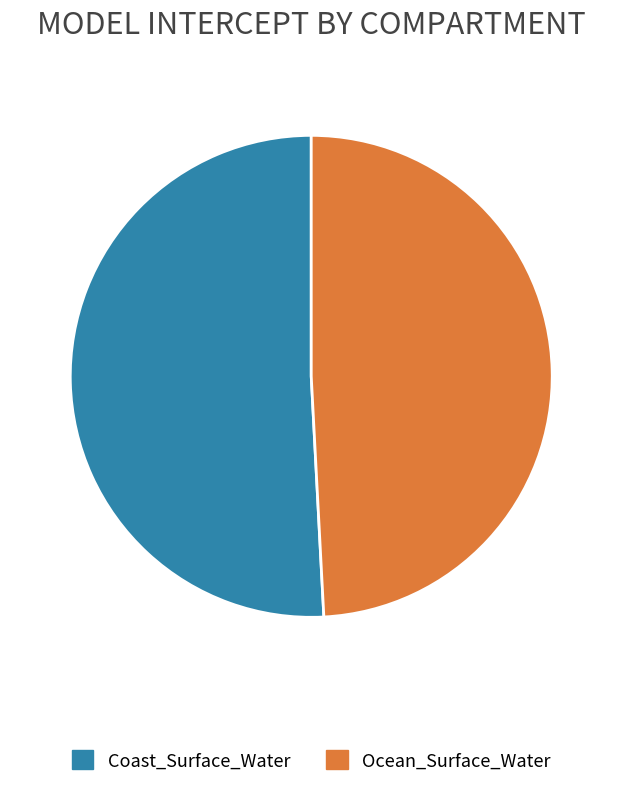

What is the smallest slice in the pie chart?

Ocean_Surface_Water